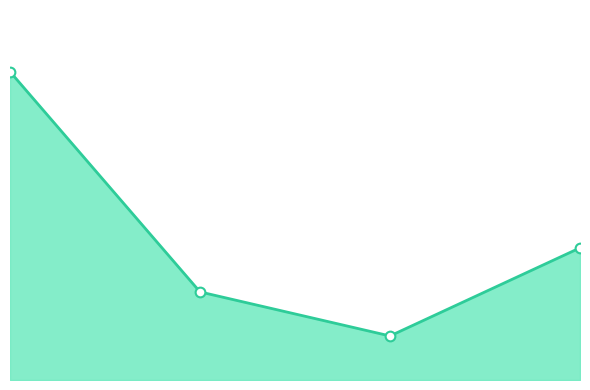

What is the minimum value shown in the chart?

1